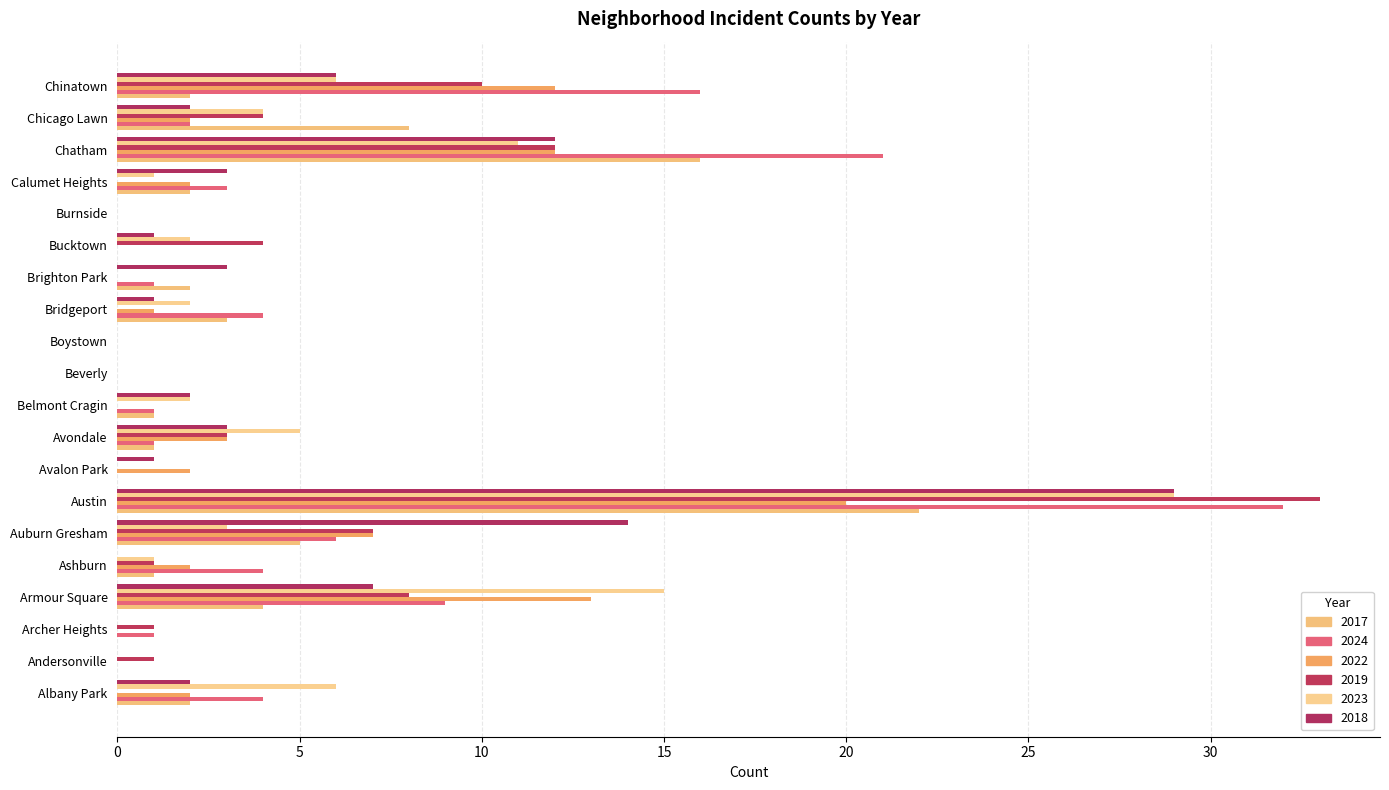

List the labels in order of 2022 value, largest first.

Austin, Armour Square, Chatham, Chinatown, Auburn Gresham, Avondale, Albany Park, Ashburn, Avalon Park, Calumet Heights, Chicago Lawn, Bridgeport, Andersonville, Archer Heights, Belmont Cragin, Beverly, Boystown, Brighton Park, Bucktown, Burnside